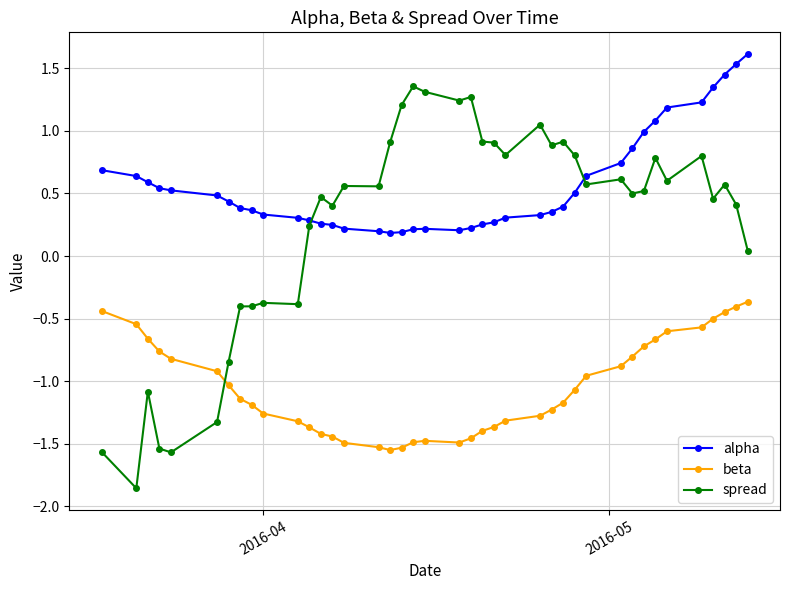

Rank the series by their average value, from lowest to highest.

beta, spread, alpha